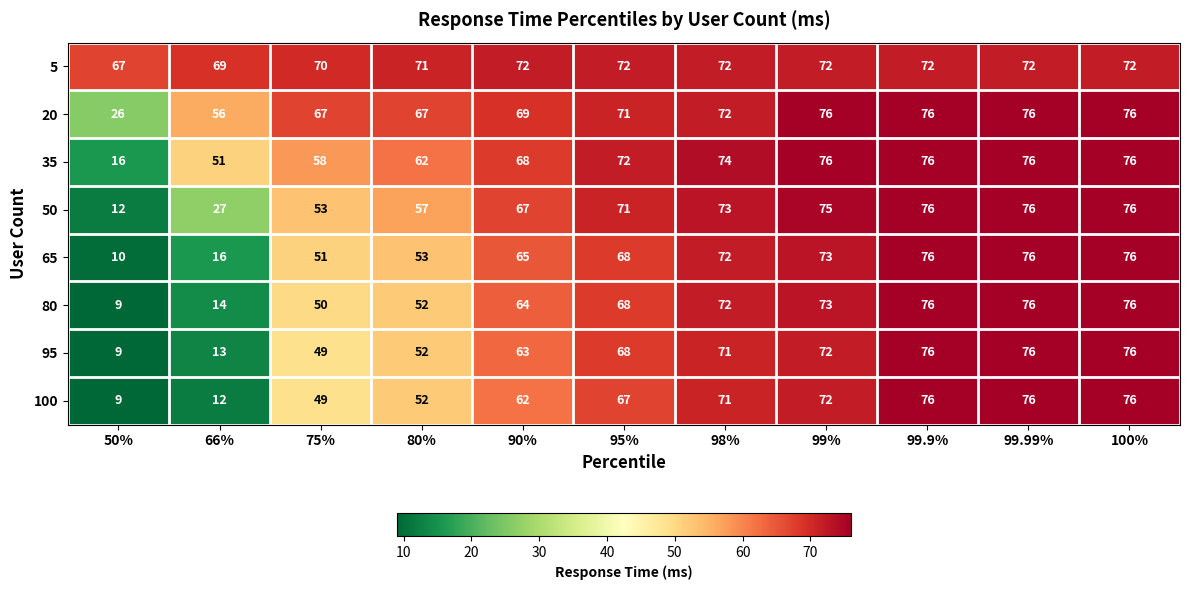

What is the sum of the 20 values at 50% and 66%?

82